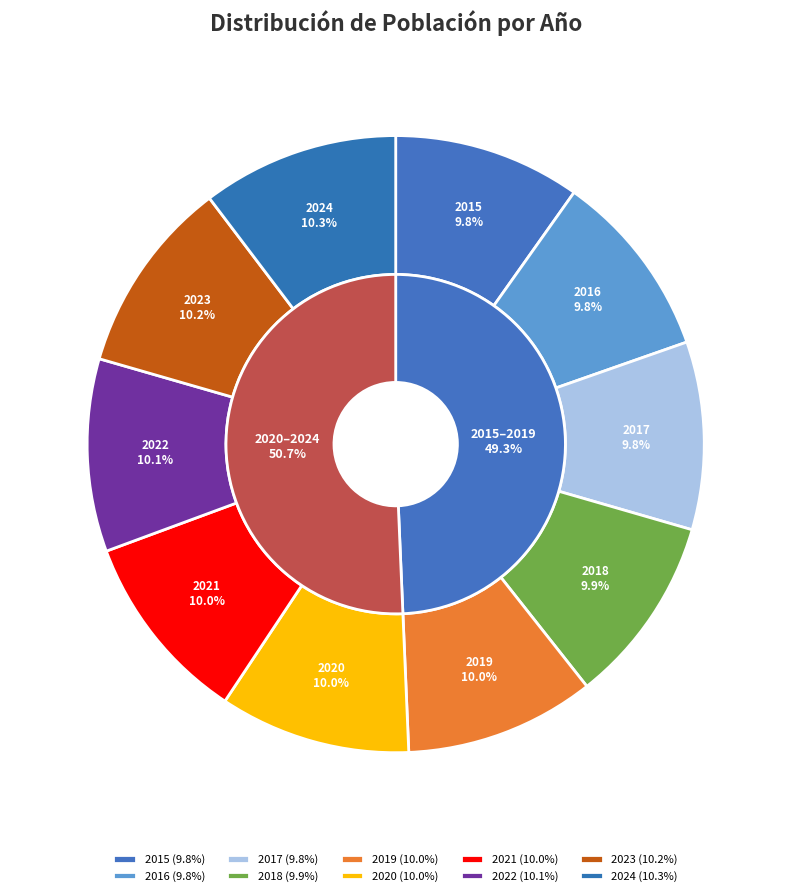

Is it true that 2017 is 10% of the pie?

True